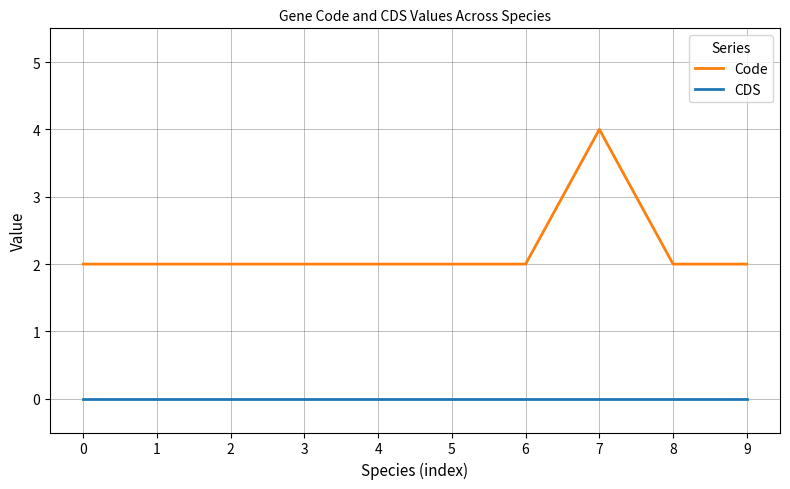

Which series has the largest range (max minus min)?

Code